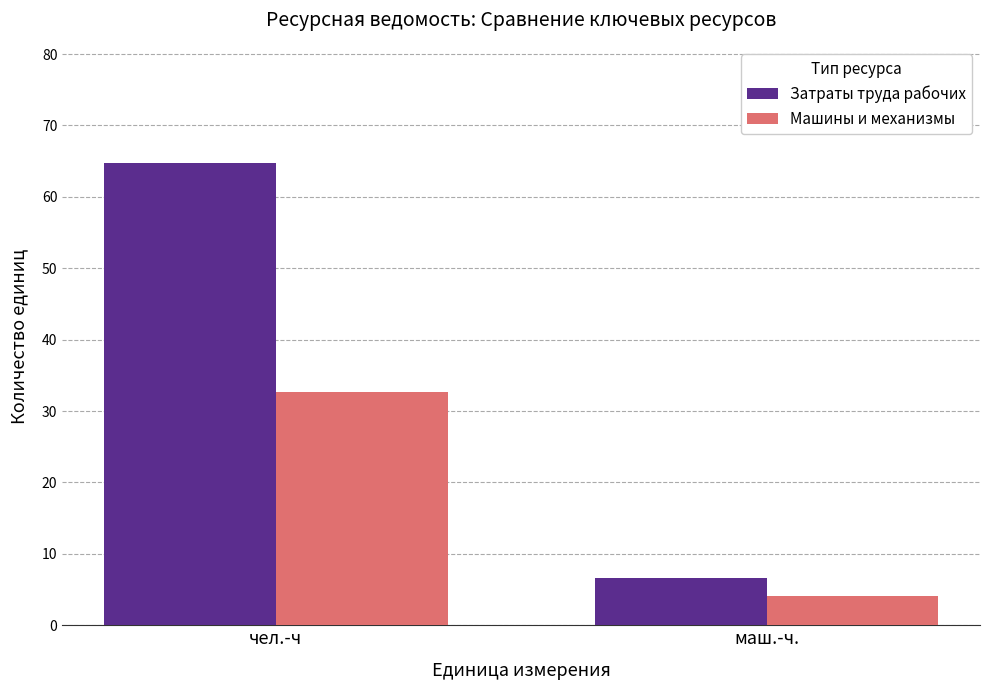

Reading left to right, list all the values displayed in this chart.

Затраты труда рабочих: 64.8	6.6
Машины и механизмы: 32.7	4.1